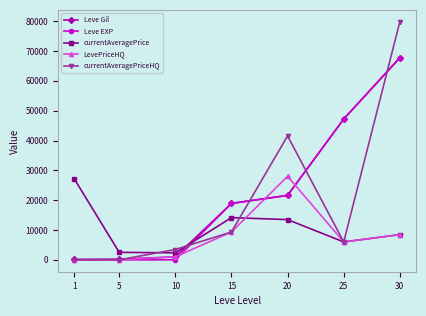

What is the average value of the currentAveragePrice series?

10579